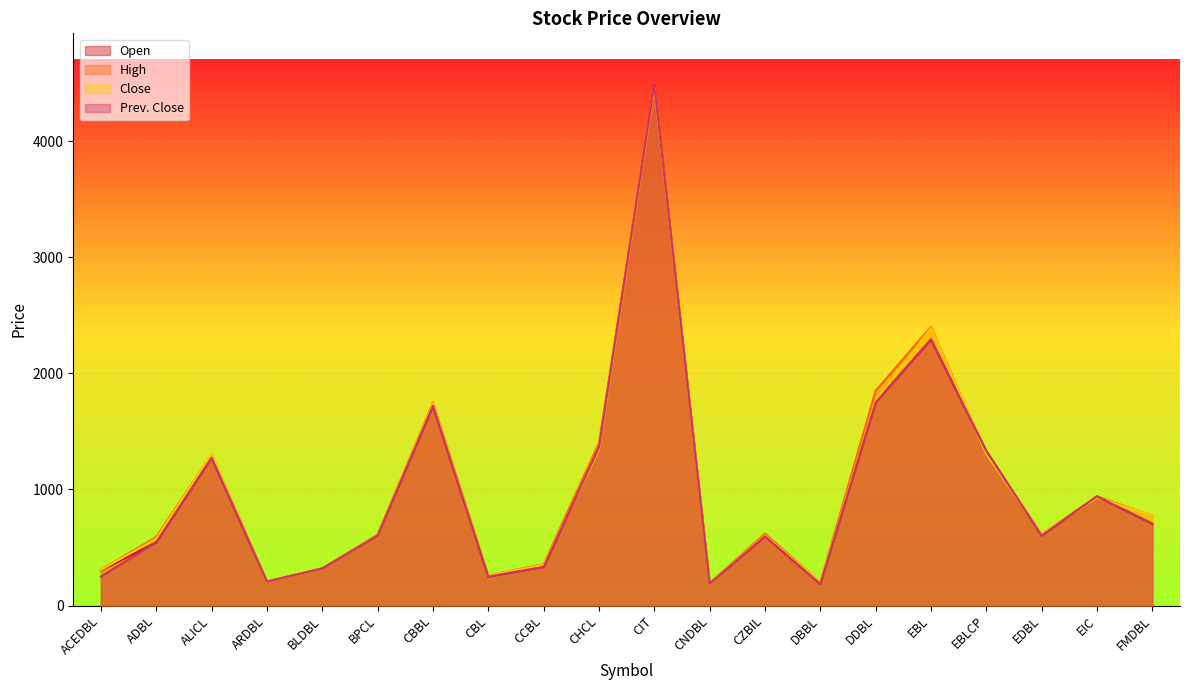

What is the difference between the maximum and minimum values in the Close series?

4276